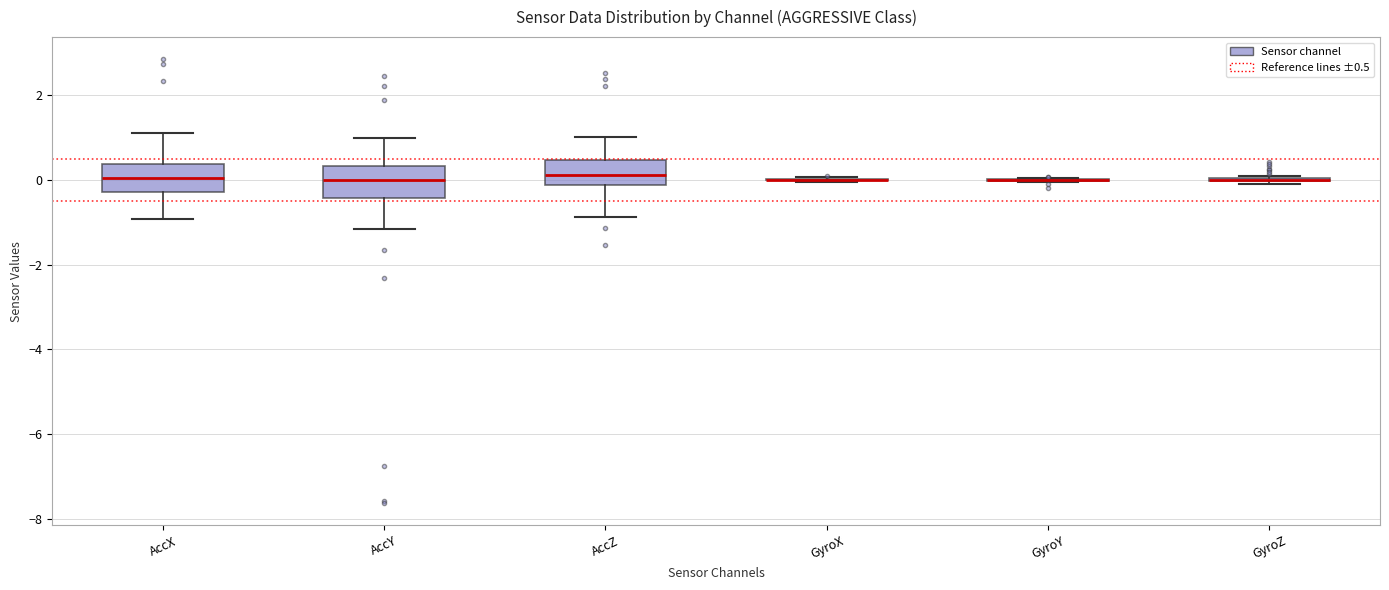

Reading left to right, transcribe this box plot: for each box, give where its median line is, the range the box spans, and where its two whiskers end, as read against the y-axis. The values are not printed on the chart, so give them approximately, as read against the axis.

AccX: median 0.0, box -0.2 to 0.4, whiskers -1.0 to 1.2
AccY: median 0.0, box -0.4 to 0.4, whiskers -1.2 to 1.0
AccZ: median 0.2, box -0.2 to 0.4, whiskers -0.8 to 1.0
GyroX: box collapsed to a line at 0.0, whiskers 0.0 to 0.0
GyroY: box collapsed to a line at 0.0, whiskers 0.0 to 0.0
GyroZ: box collapsed to a line at 0.0, whiskers 0.0 to 0.0